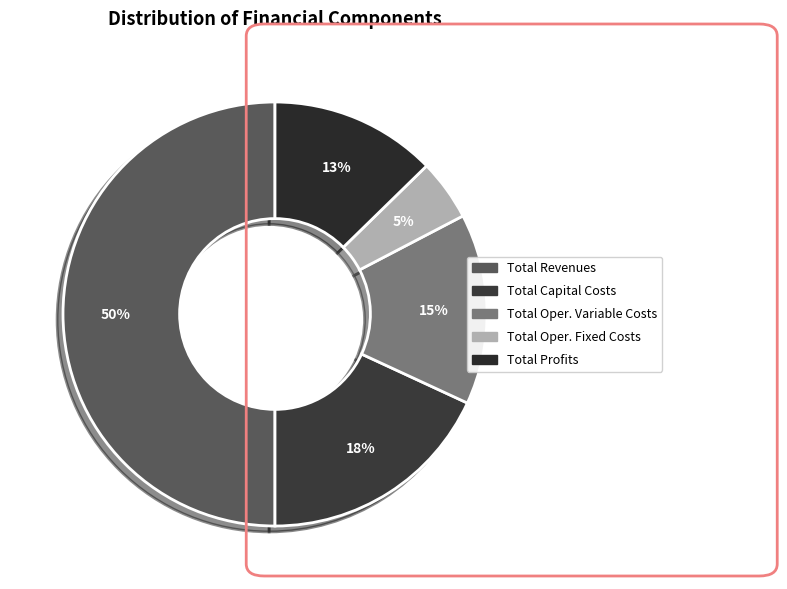

Which slice is the smallest?

Total Oper. Fixed Costs